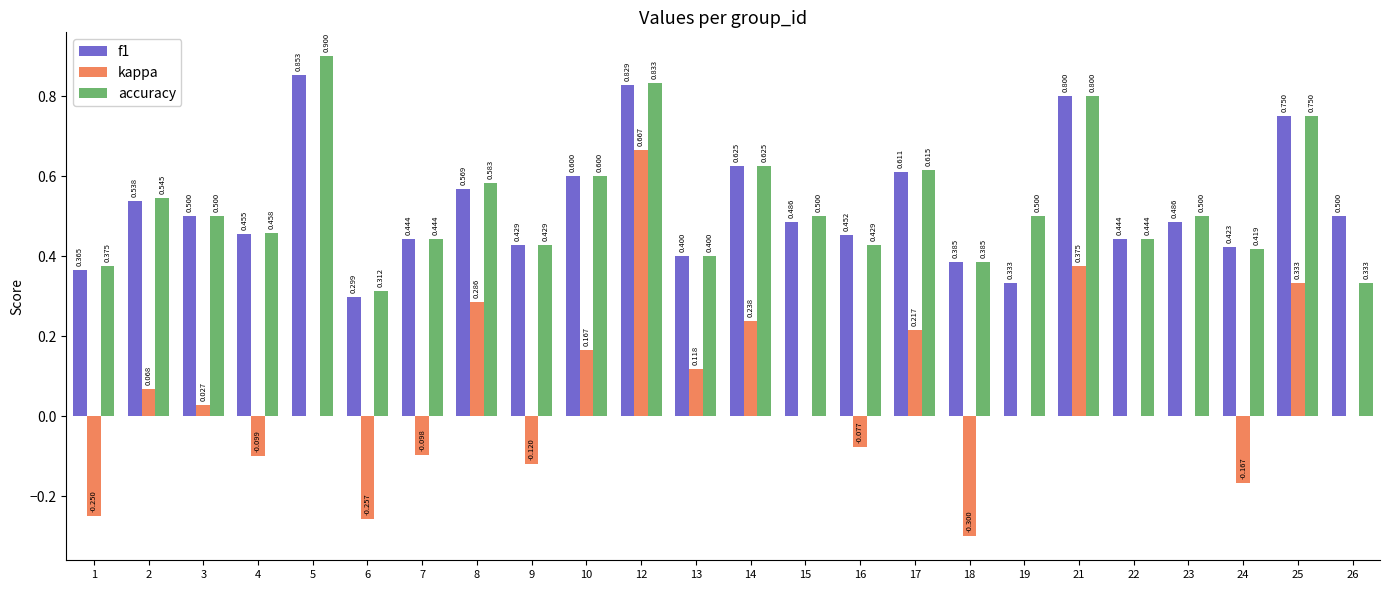

Are the bars grouped side by side (vs. stacked)?

Yes